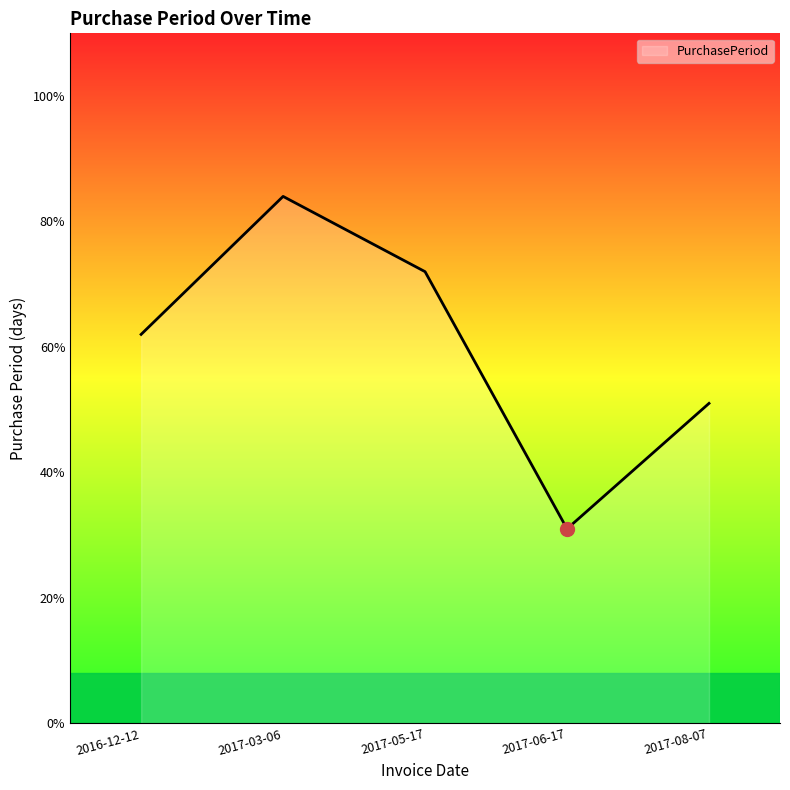

What is the change in value from 2016-12-12 to 2017-08-07?

-11